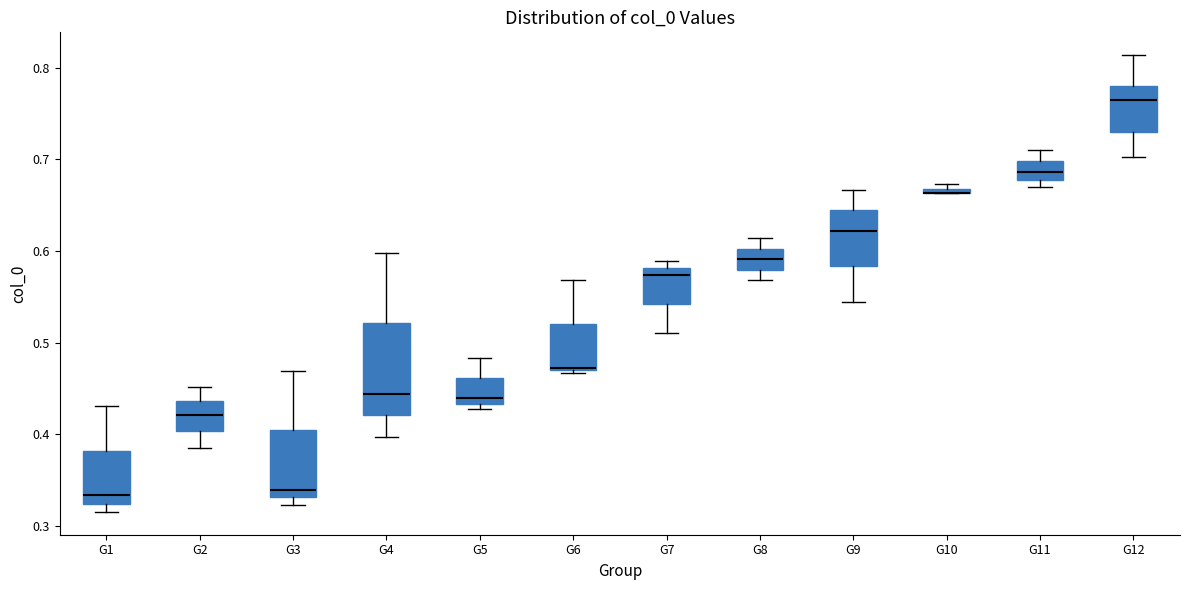

Where does the median line of the box for G3 sit on the y-axis? The values are not printed on the chart, so give them approximately, as read against the axis.

0.34